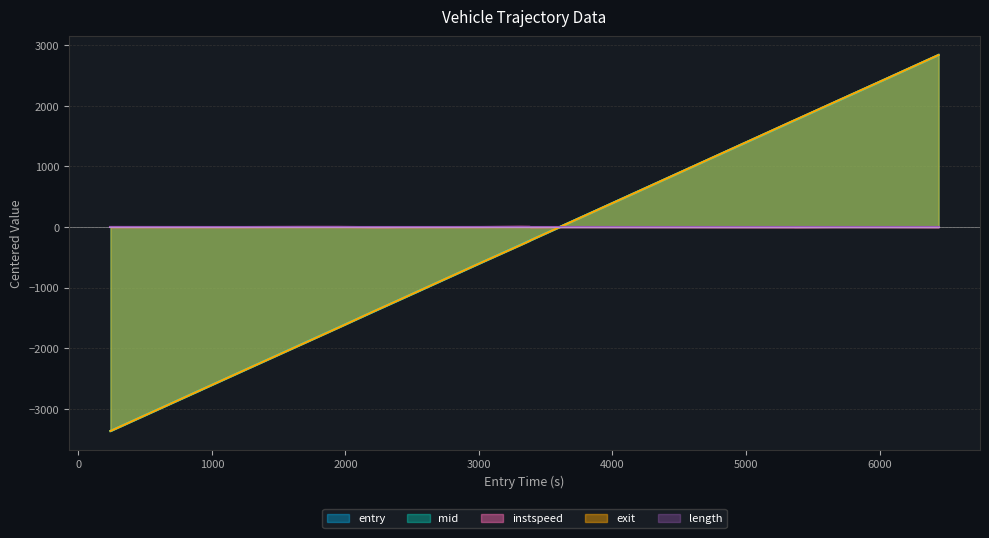

Which series has the largest range (max minus min)?

exit